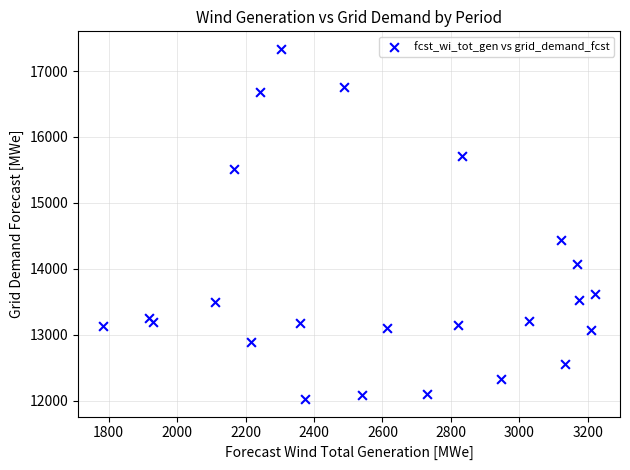

What Y value in the scatter plot is closest to 14682?

14446